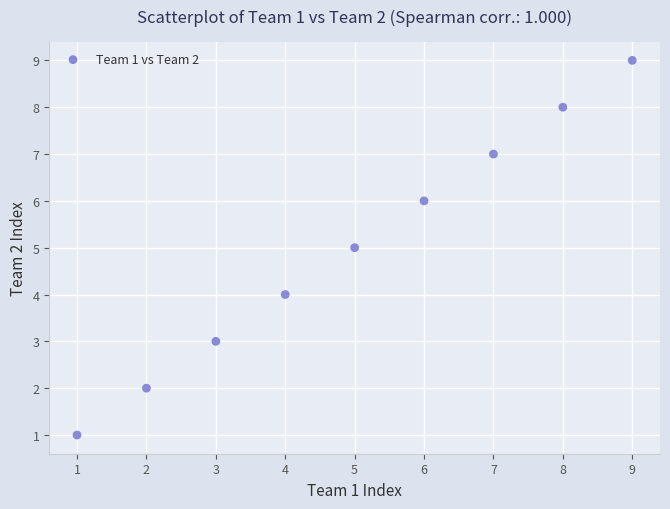

What is the range of Y values (max minus min)?

8